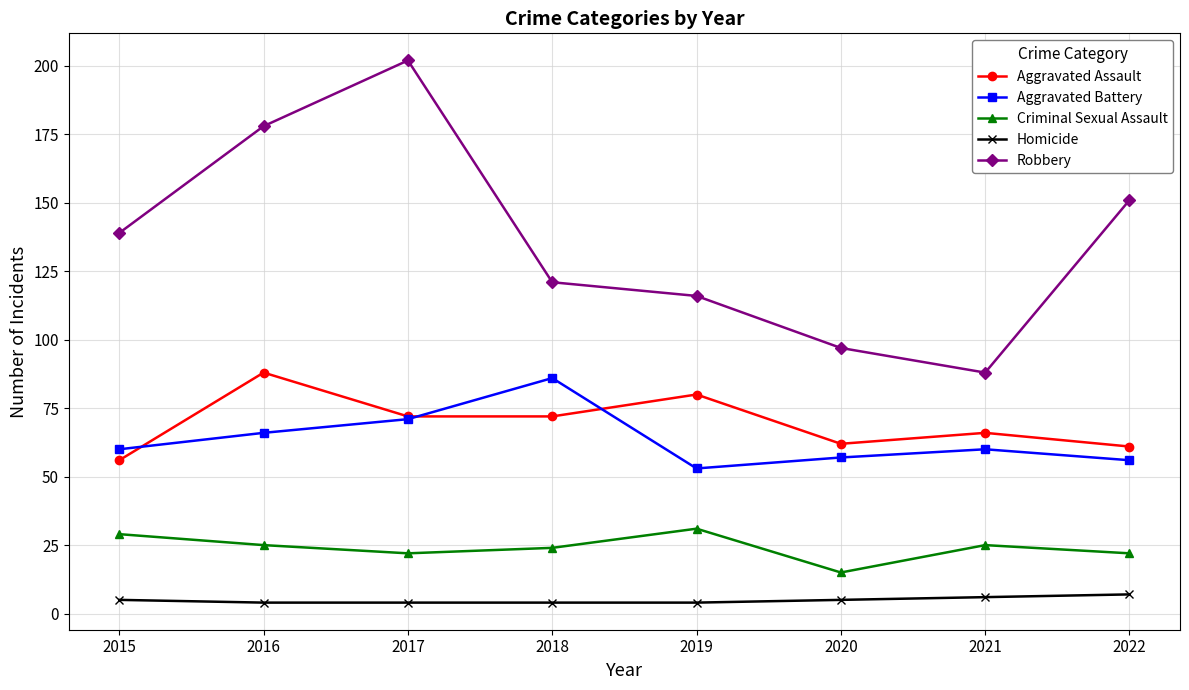

How many lines are shown in the chart?

5